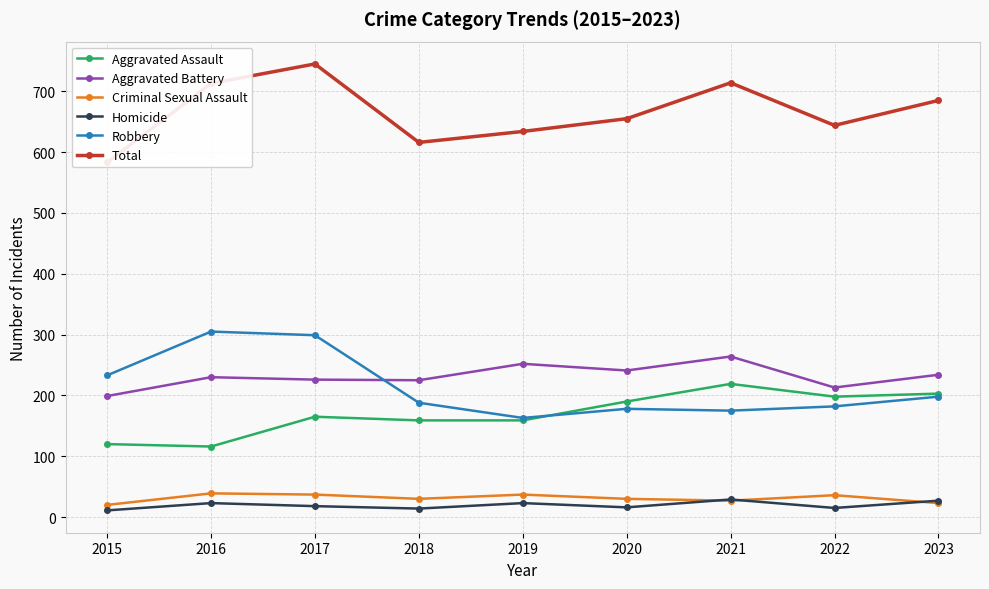

Where is the first local maximum for Criminal Sexual Assault?

2016